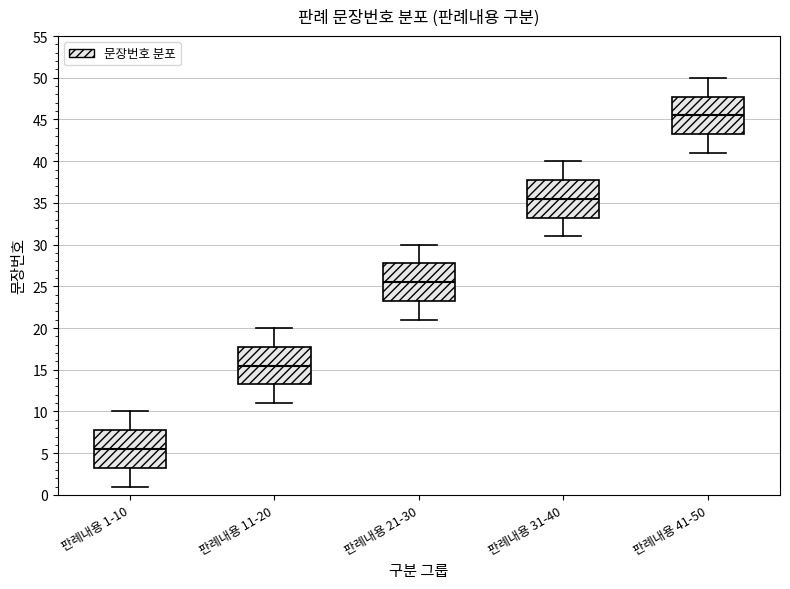

Which box has the lowest median line?

판례내용 1-10